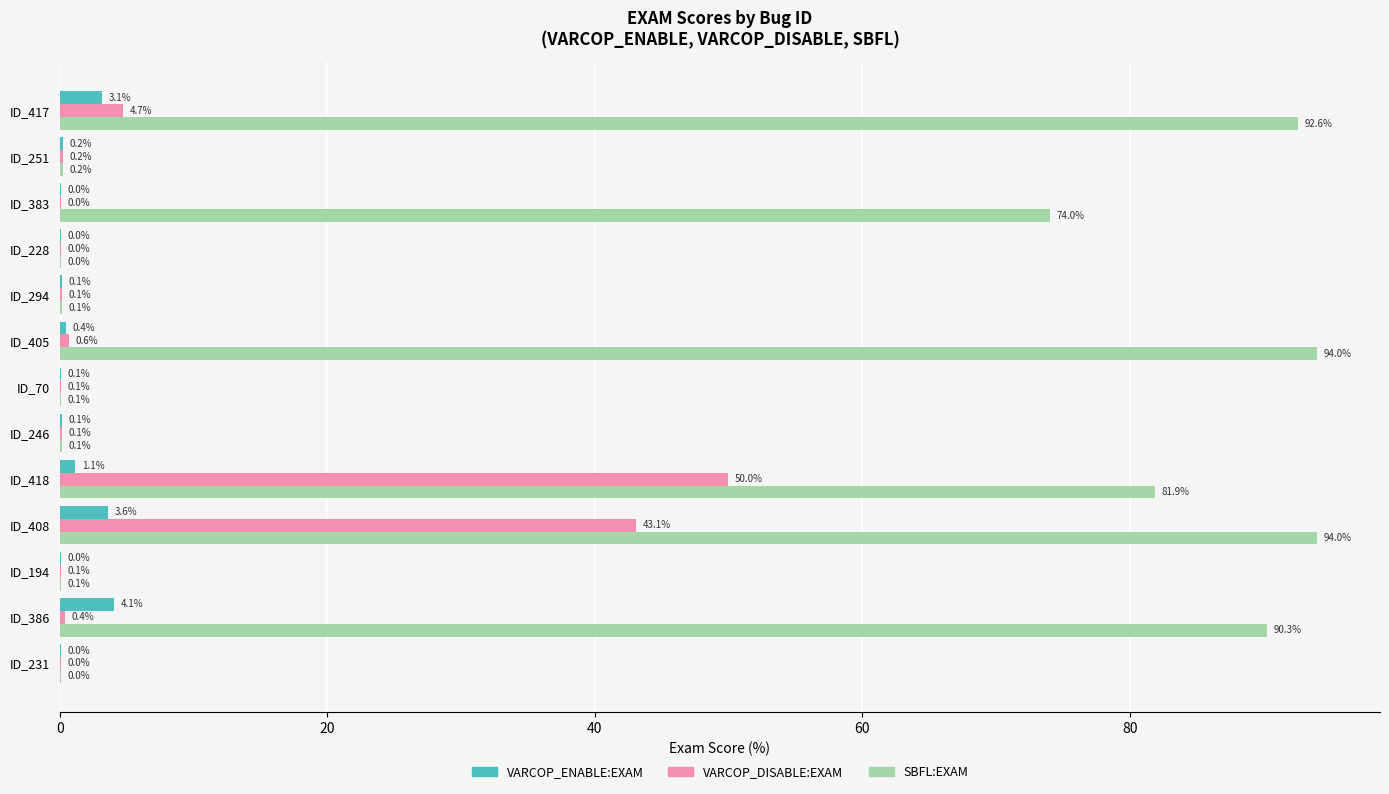

The SBFL:EXAM series shows 90.3 at ID_386. True or false?

True